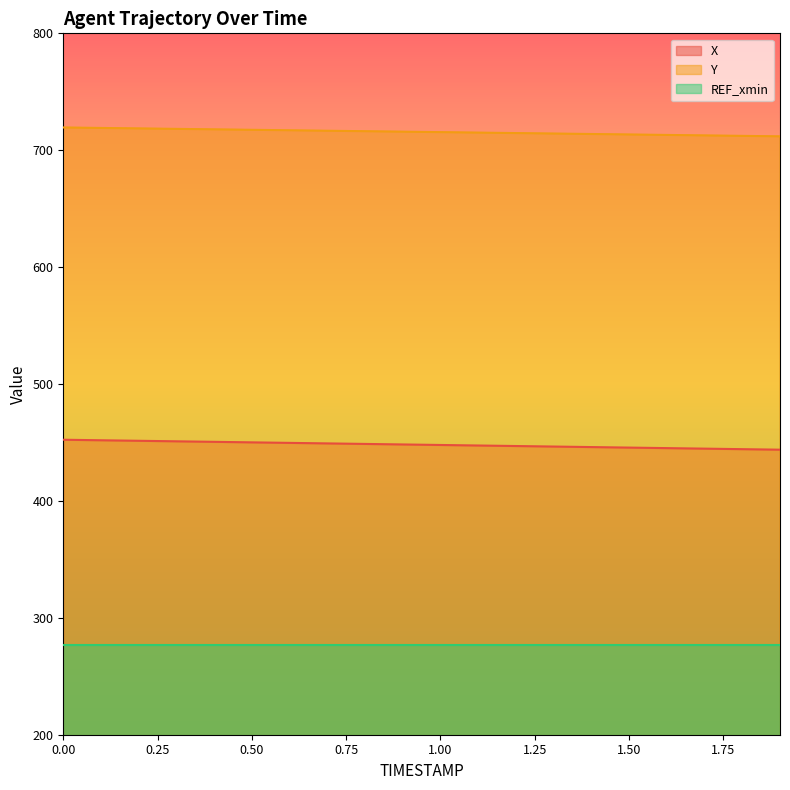

How many data points in X are less than 448?

10